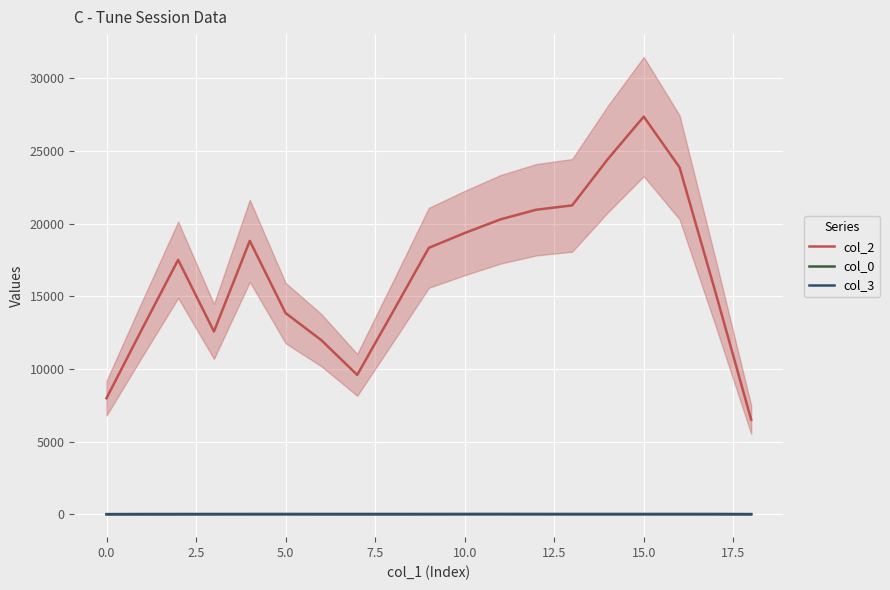

Read the col_0 value at 5.0.

23.9